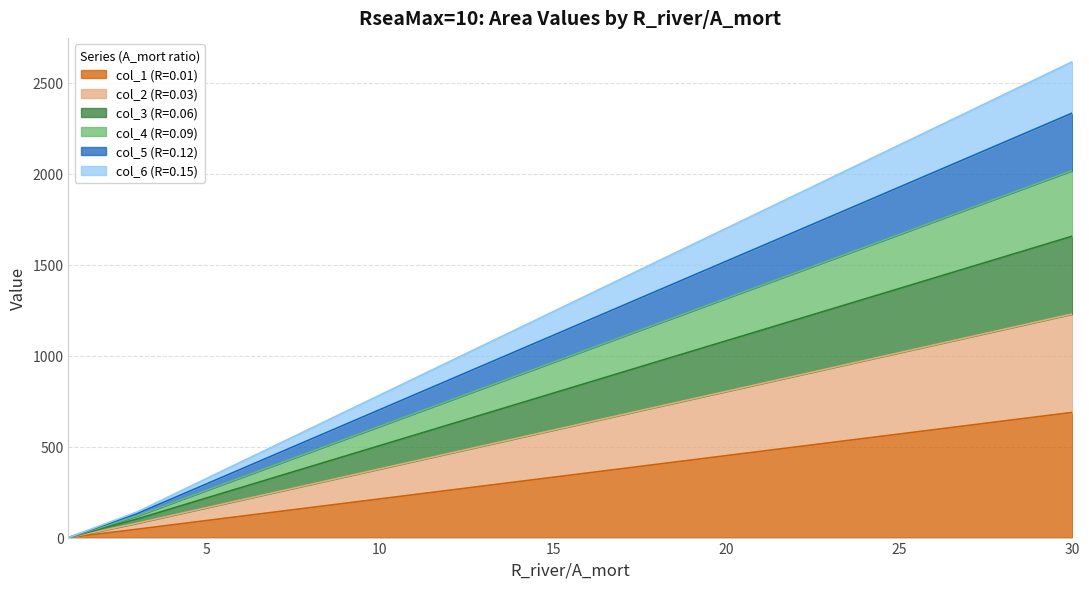

What is the maximum value shown in the chart?

2615.4